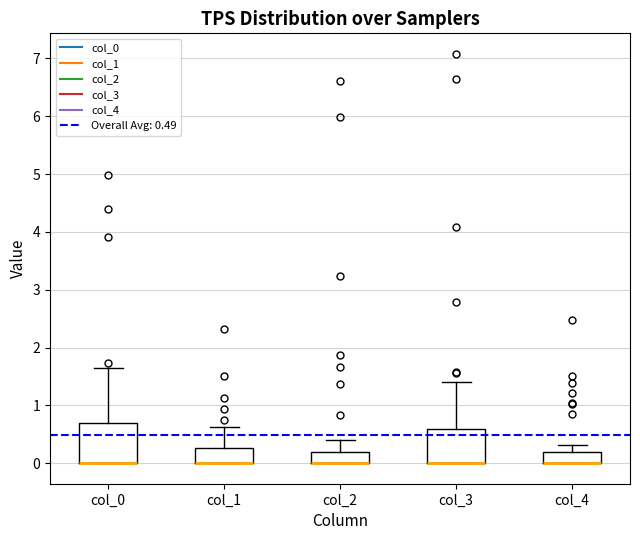

Reading left to right, read every box against the y-axis: the position of its median line, the range the box covers, and the ends of its whiskers. The values are not printed on the chart, so give them approximately, as read against the axis.

col_0: median 0.0 (drawn on the box's lower edge), box 0.0 to 0.7, whiskers 0.0 to 1.6
col_1: median 0.0 (drawn on the box's lower edge), box 0.0 to 0.3, whiskers 0.0 to 0.6
col_2: median 0.0 (drawn on the box's lower edge), box 0.0 to 0.2, whiskers 0.0 to 0.4
col_3: median 0.0 (drawn on the box's lower edge), box 0.0 to 0.6, whiskers 0.0 to 1.4
col_4: median 0.0 (drawn on the box's lower edge), box 0.0 to 0.2, whiskers 0.0 to 0.3